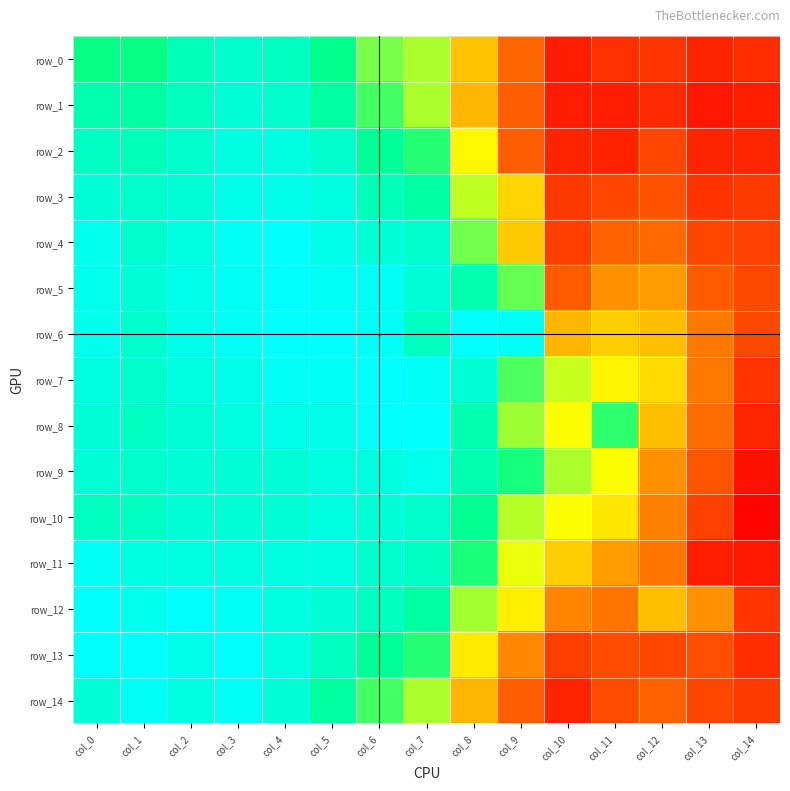

At how many categories does at least one series exceed 0?

15